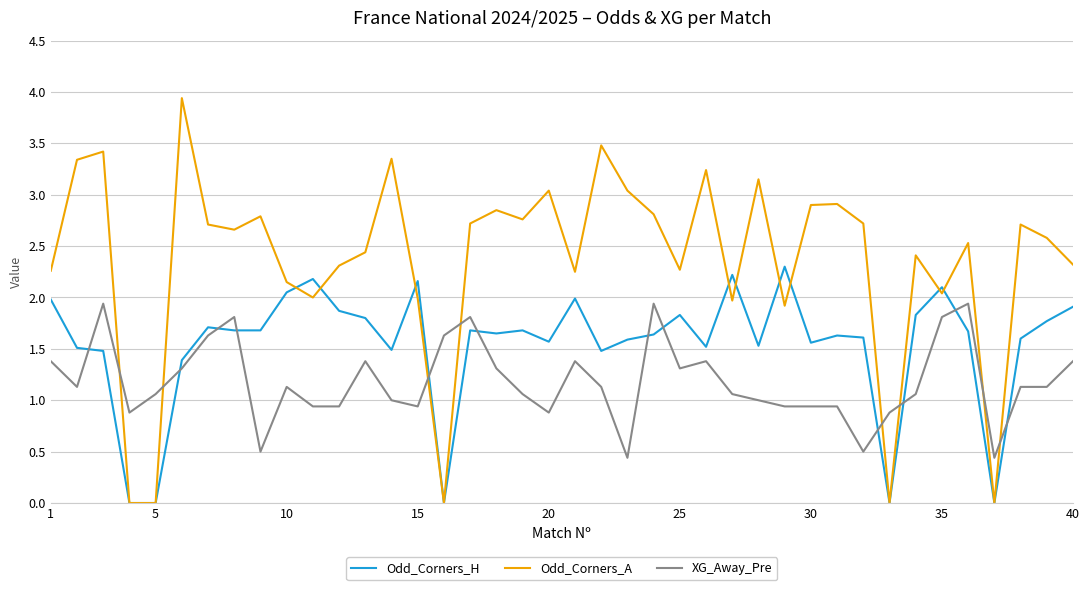

Count the number of data series in this chart.

3